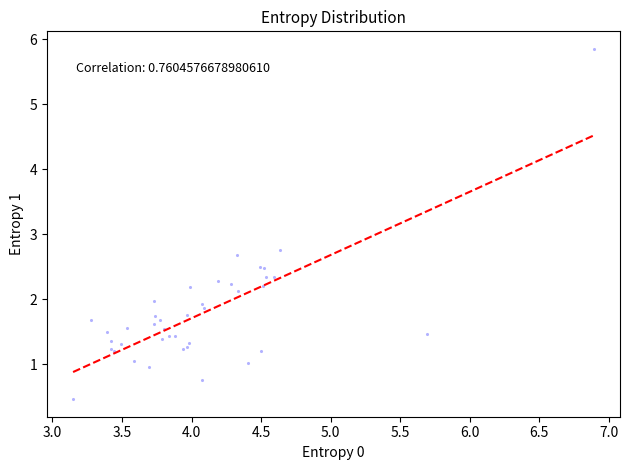

What Y value in the scatter plot is closest to 3?

2.8